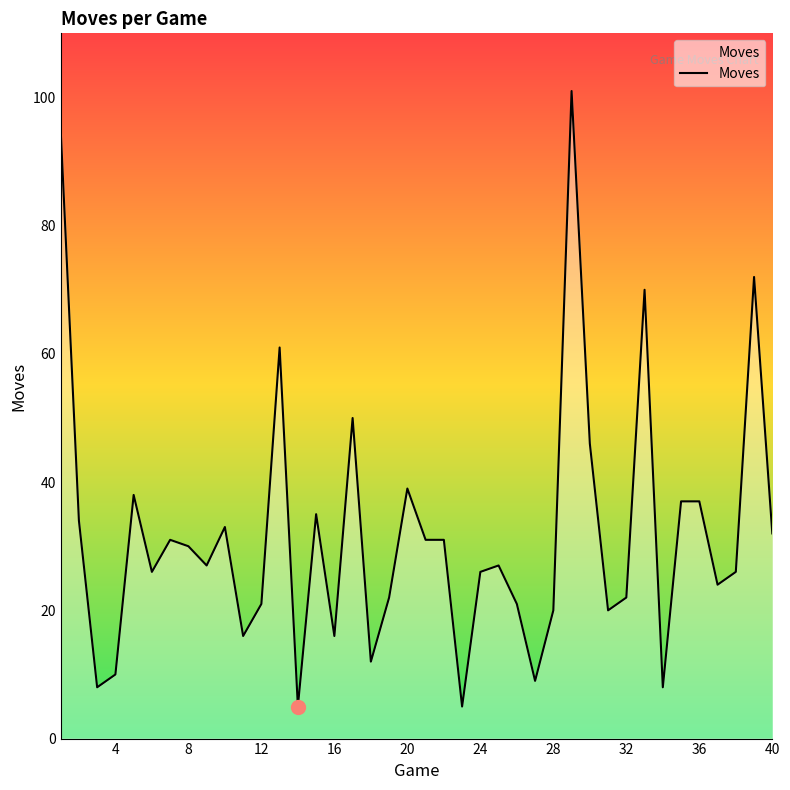

What is the difference between the maximum and minimum values?

96